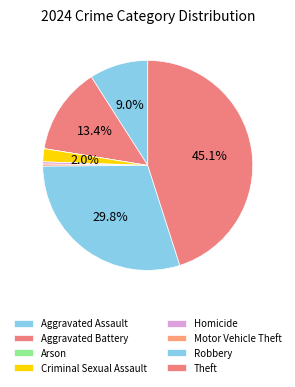

To the nearest percent, what is the difference between the largest and smallest slice percentages?

45%